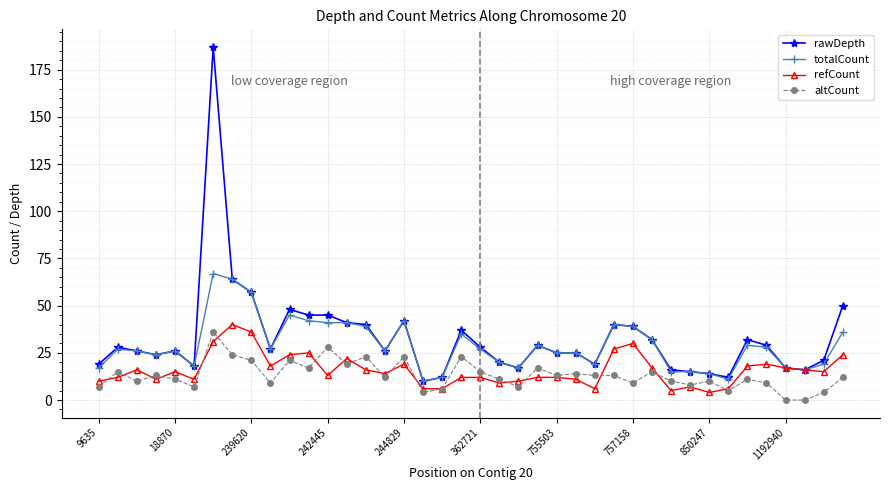

Which series has the largest total across all categories?

rawDepth